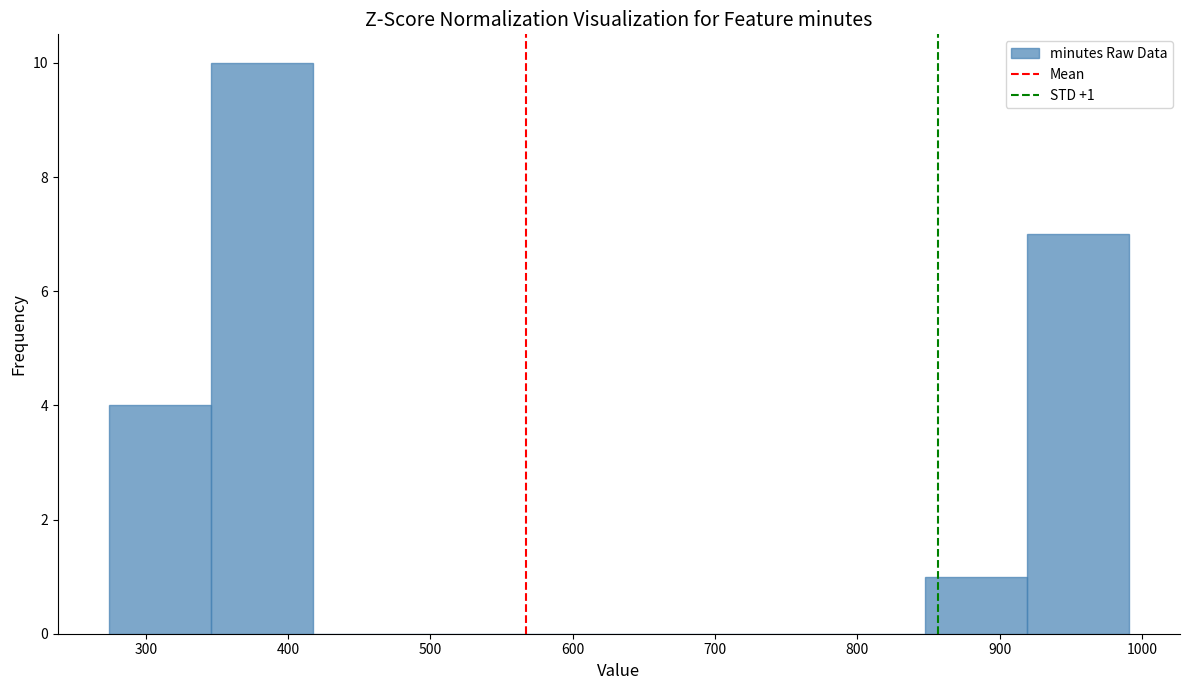

Which range on the x-axis has the tallest bar?

350 to 420